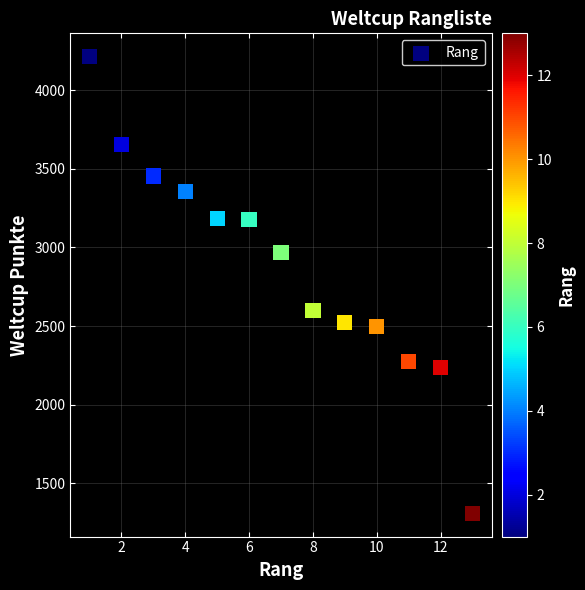

What is the range of Y values (max minus min)?

2907